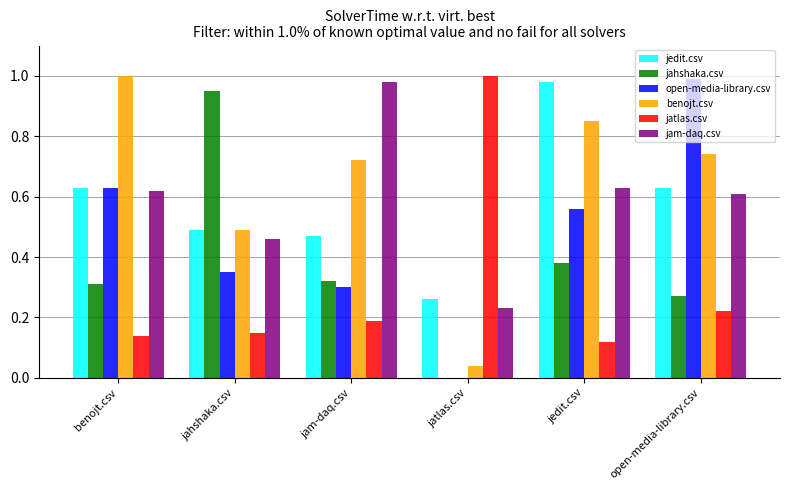

Does the chart contain stacked bars?

No